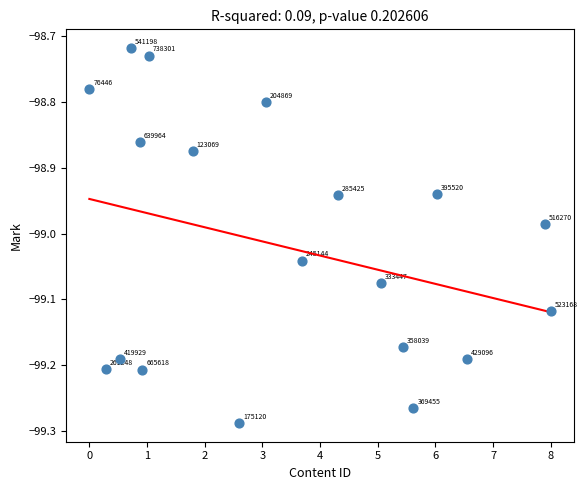

What is the range of Y values (max minus min)?

0.6